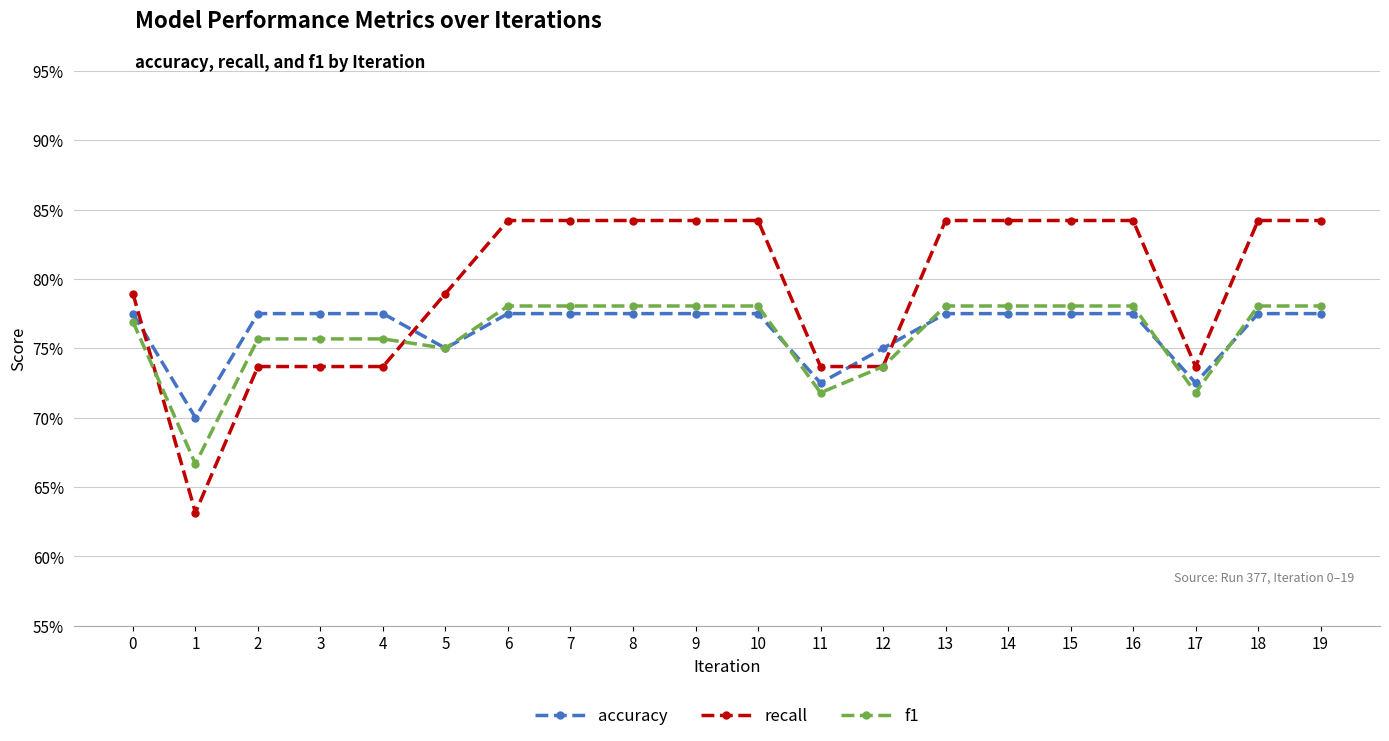

List the series in order of their peak value, highest first.

recall, f1, accuracy